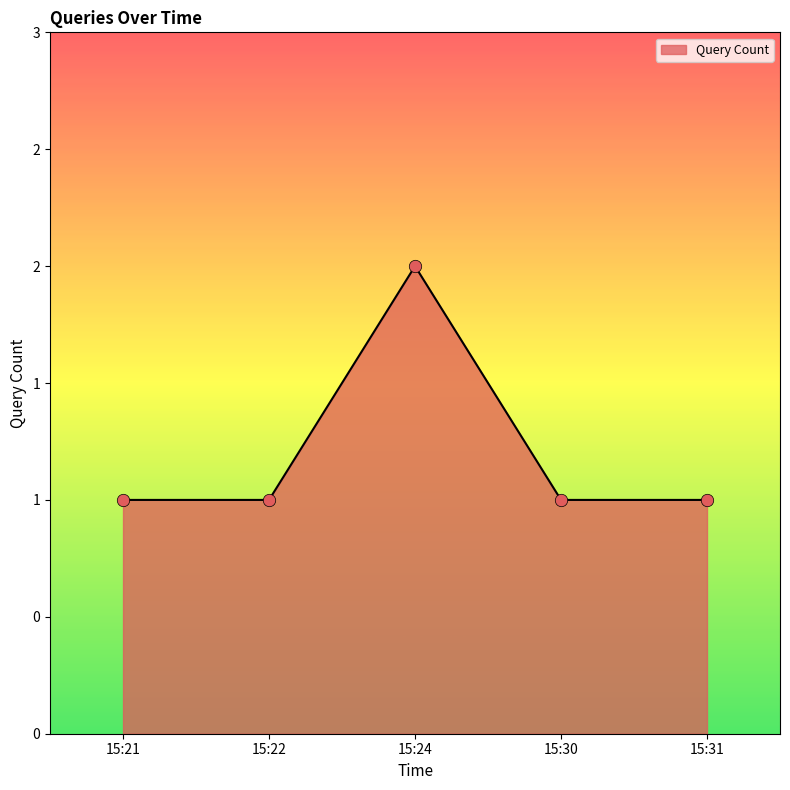

Does the chart have visible grid lines?

No